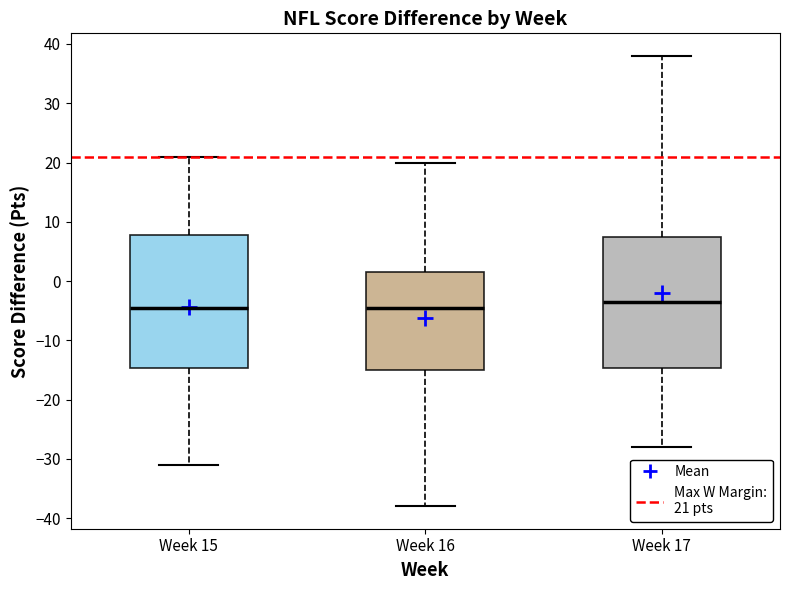

Reading left to right, transcribe this box plot: for each box, give where its median line is, the range the box spans, and where its two whiskers end, as read against the y-axis. The values are not printed on the chart, so give them approximately, as read against the axis.

Week 15: median -4, box -15 to 8, whiskers -31 to 21
Week 16: median -4, box -15 to 2, whiskers -38 to 20
Week 17: median -3, box -15 to 8, whiskers -28 to 38